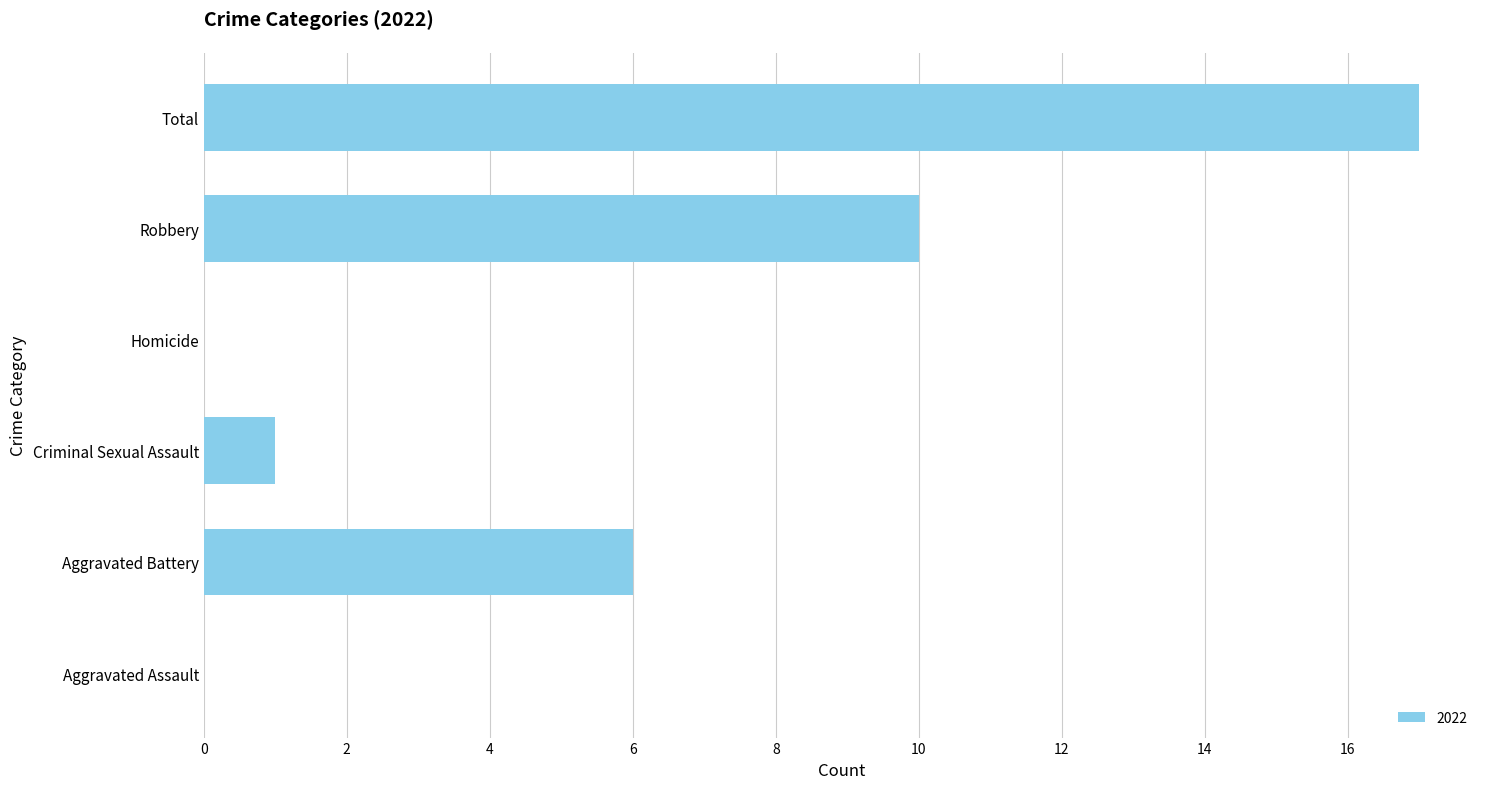

Read the value at Robbery.

10